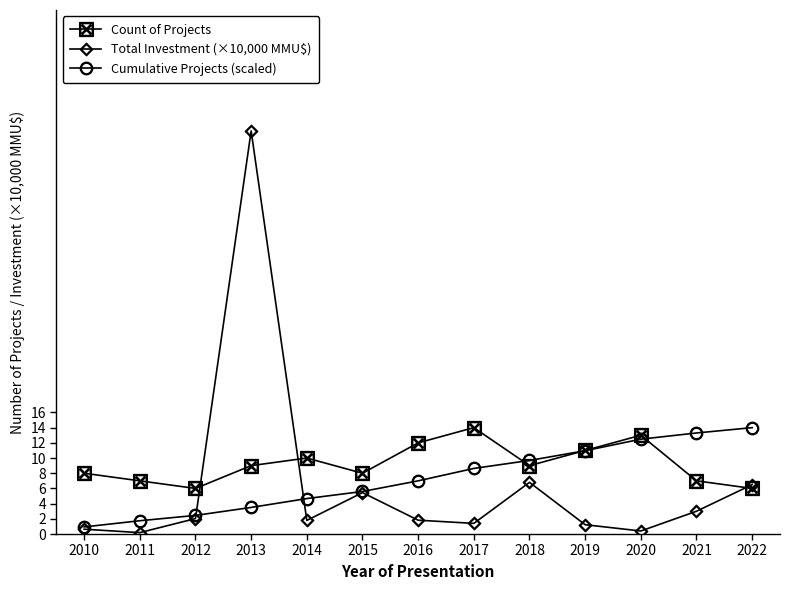

What are all the series names shown in the legend?

Count of Projects, Total Investment (×10,000 MMU$), Cumulative Projects (scaled)